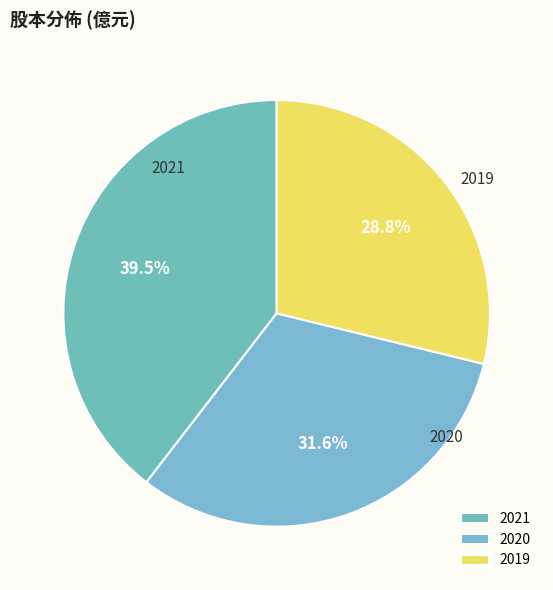

Between 2020 and 2019, which is larger?

2020